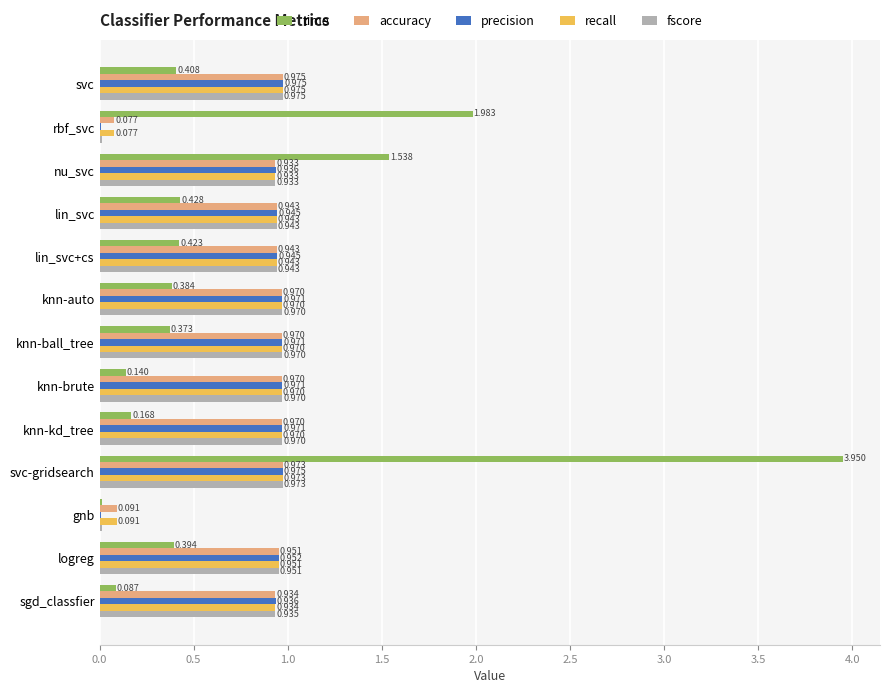

At which category is the sum across all series the highest?

svc-gridsearch